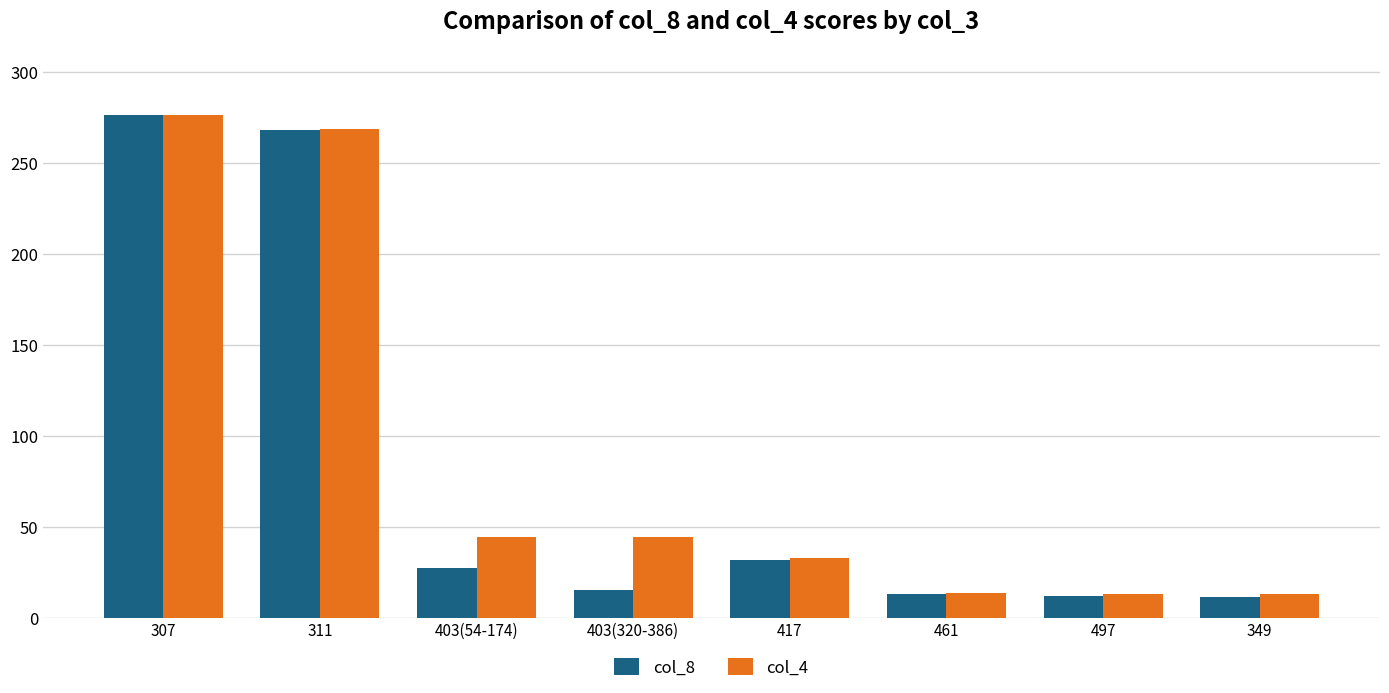

What is the maximum value shown in the chart?

276.4